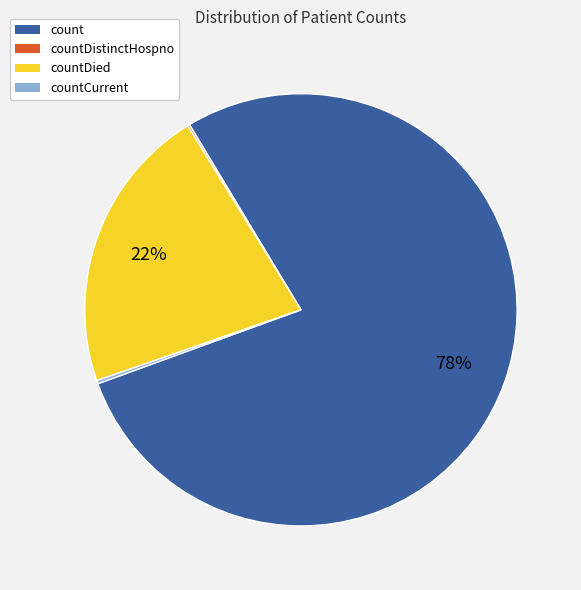

Is there a majority slice in this chart?

Yes